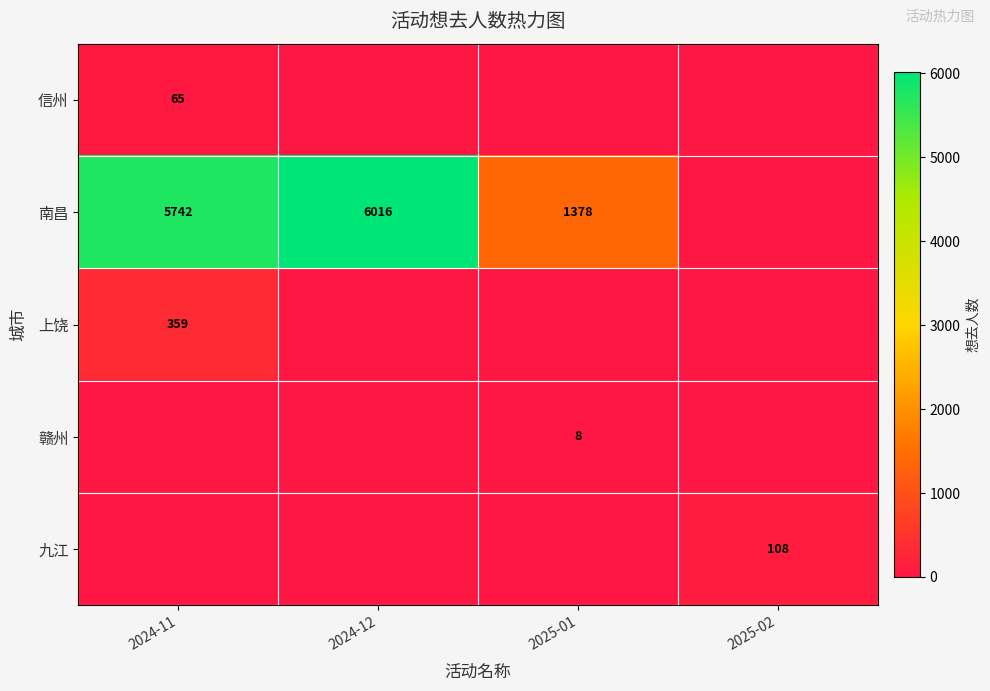

What is the sum of the 南昌 values at 2025-01 and 2024-12?

7394